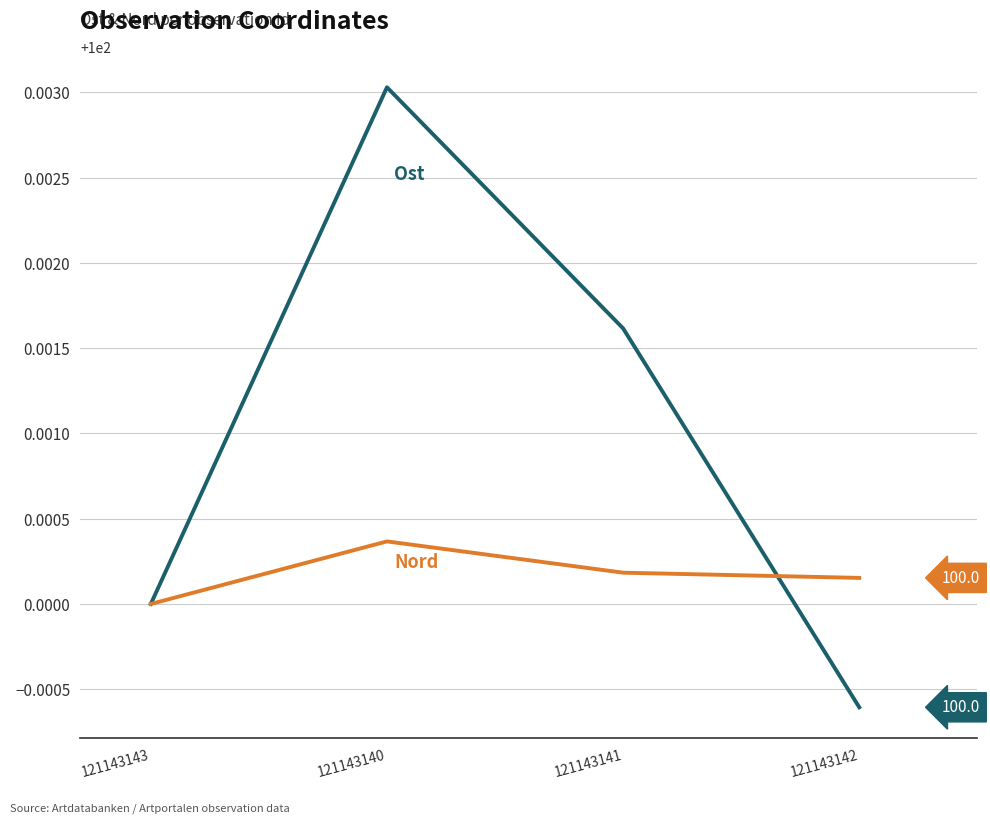

At which category does the chart reach its peak across all series?

121143140